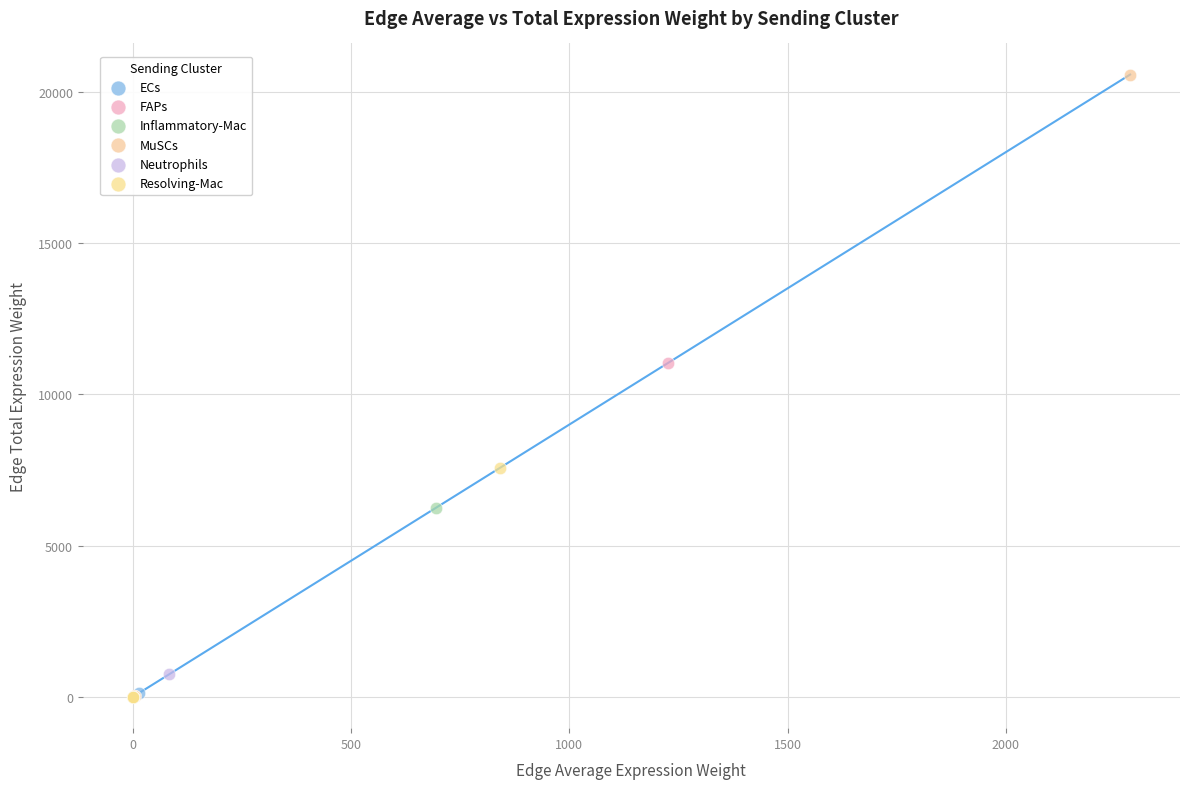

Which series has the widest spread of Y values?

MuSCs